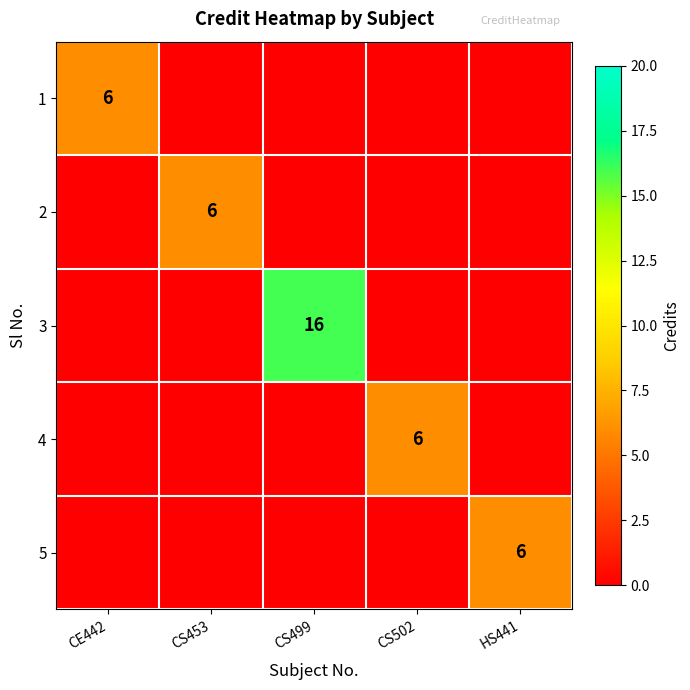

What is the sum of all 2 values?

6